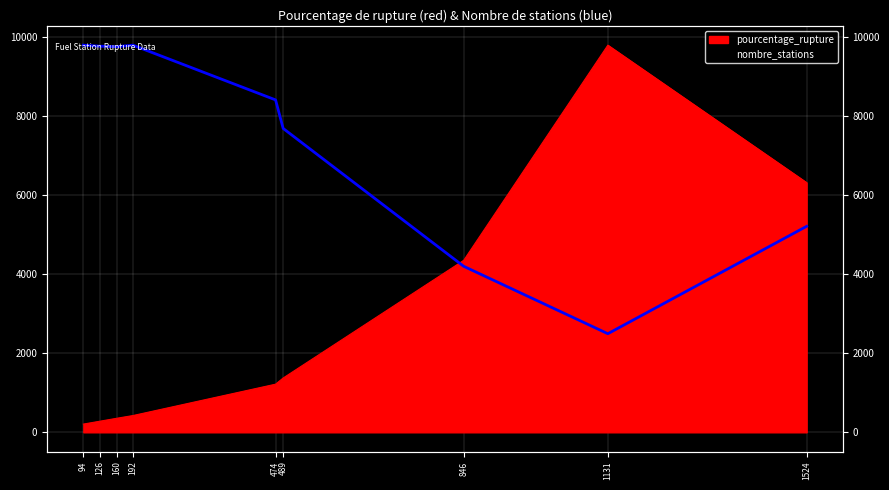

What is the value of the 7th point from the left?

4204